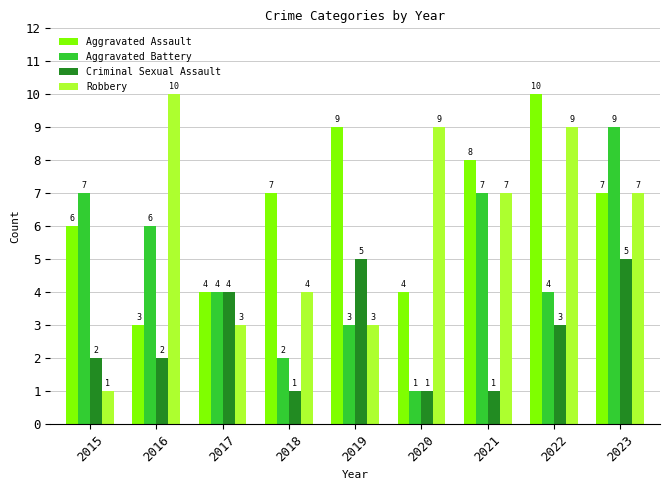

What is the value of the Aggravated Battery bar at the 3rd from the left?

4